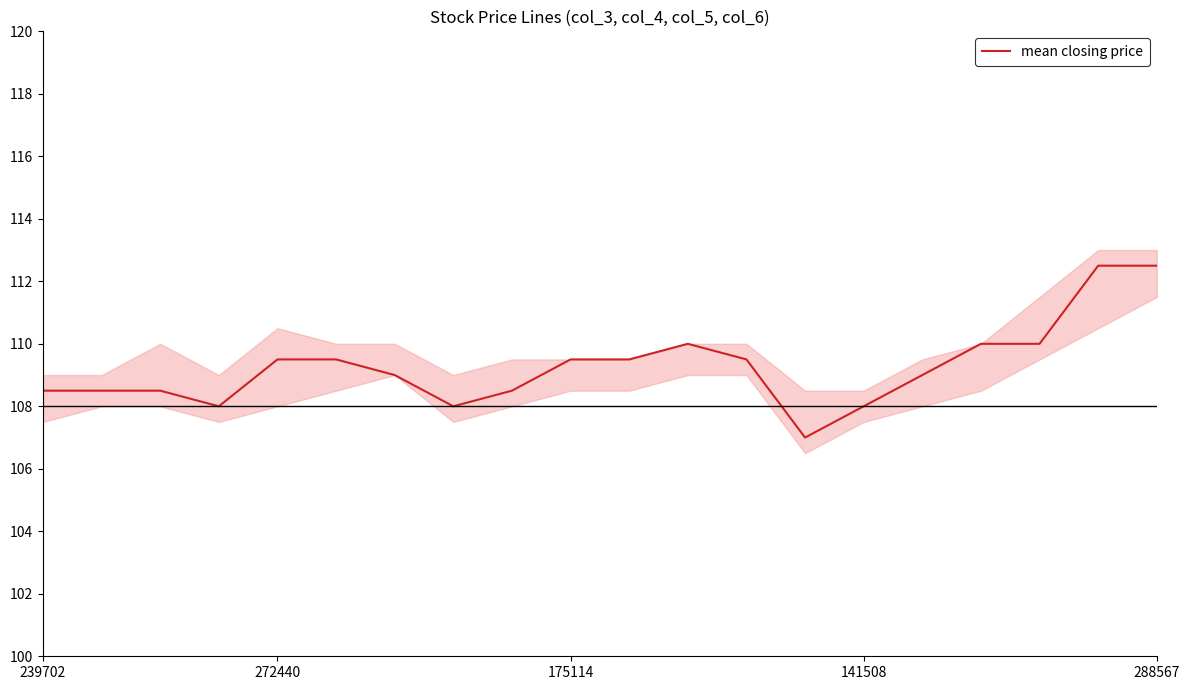

What is the value of the 2nd point from the left?

108.5